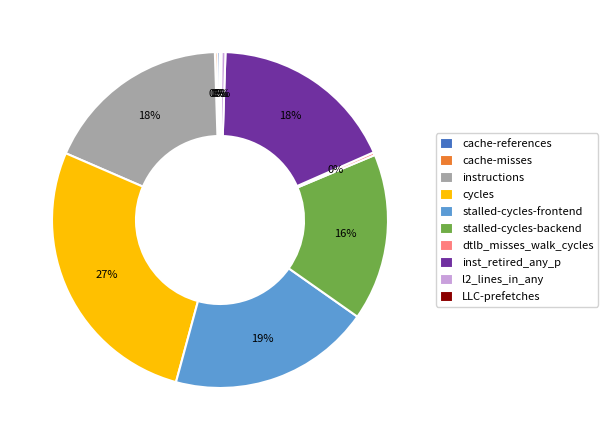

Approximately how many times larger is the value at inst_retired_any_p compared to instructions?

1.0